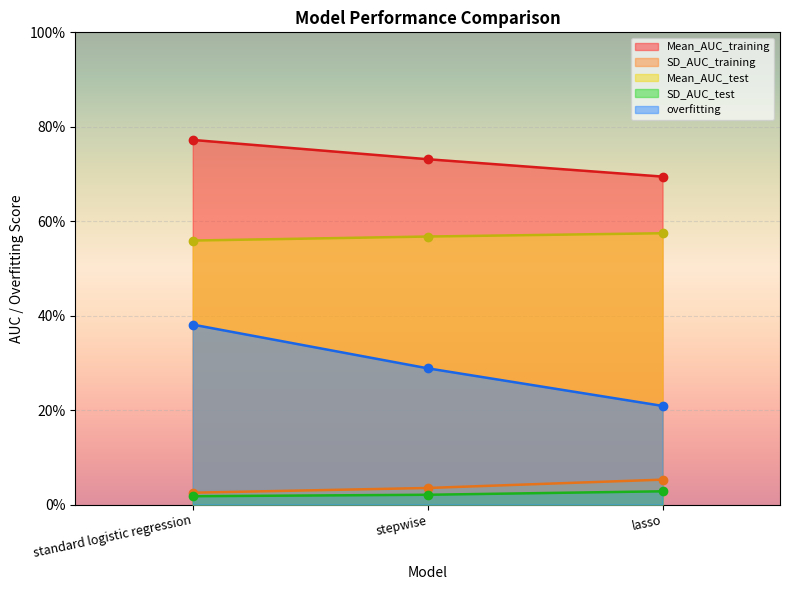

What is the label of the 2nd point from the right?

stepwise